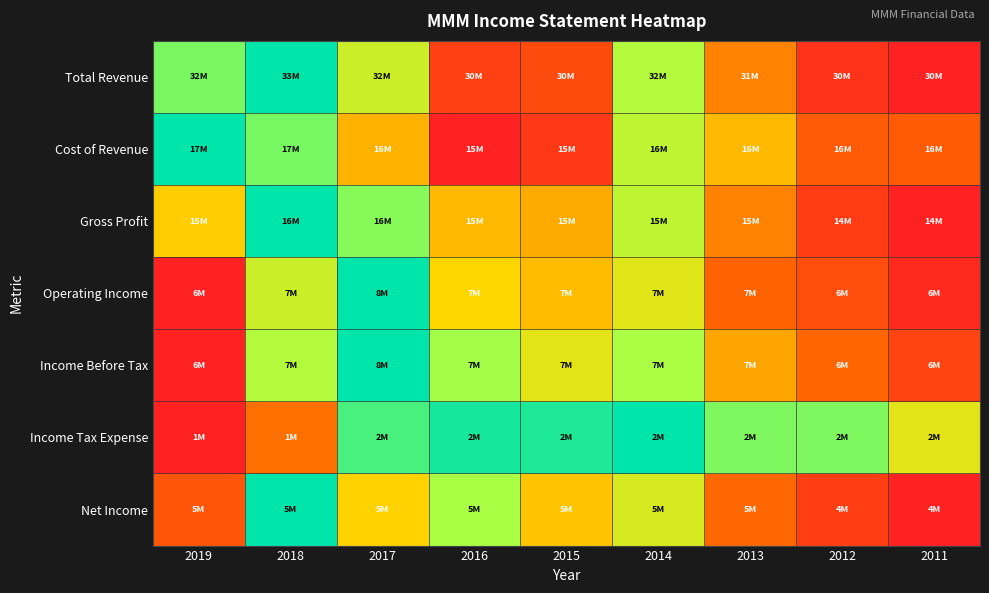

Between 2014 and 2019, which is larger?

2019